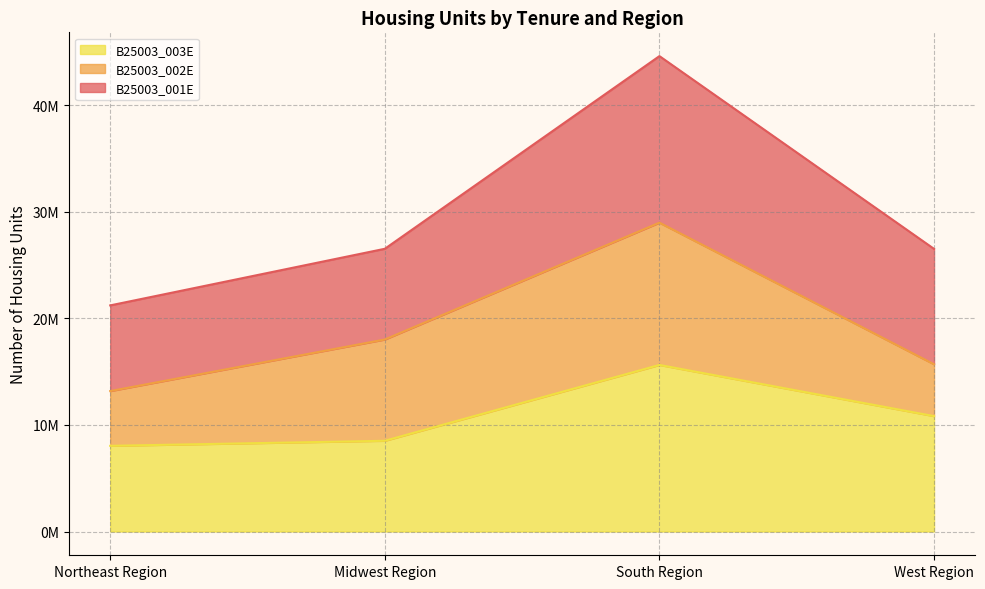

Count the number of data series in this chart.

3